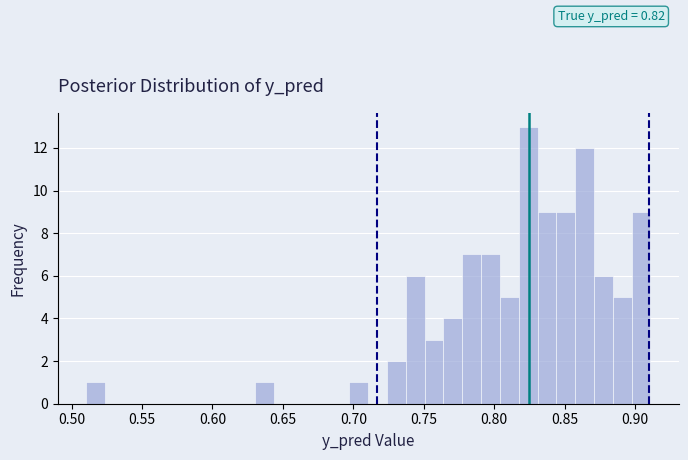

Read against the x-axis, roughly where is the centre of the tallest bar?

0.825